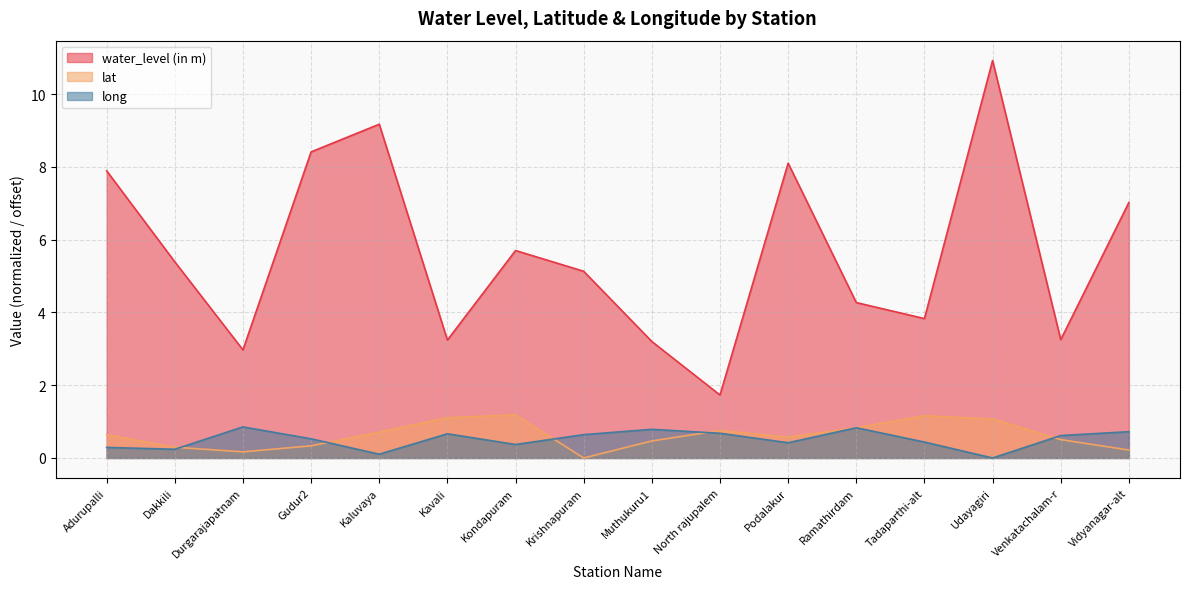

In long, how many points are lower than both neighbors (excluding endpoints)?

5